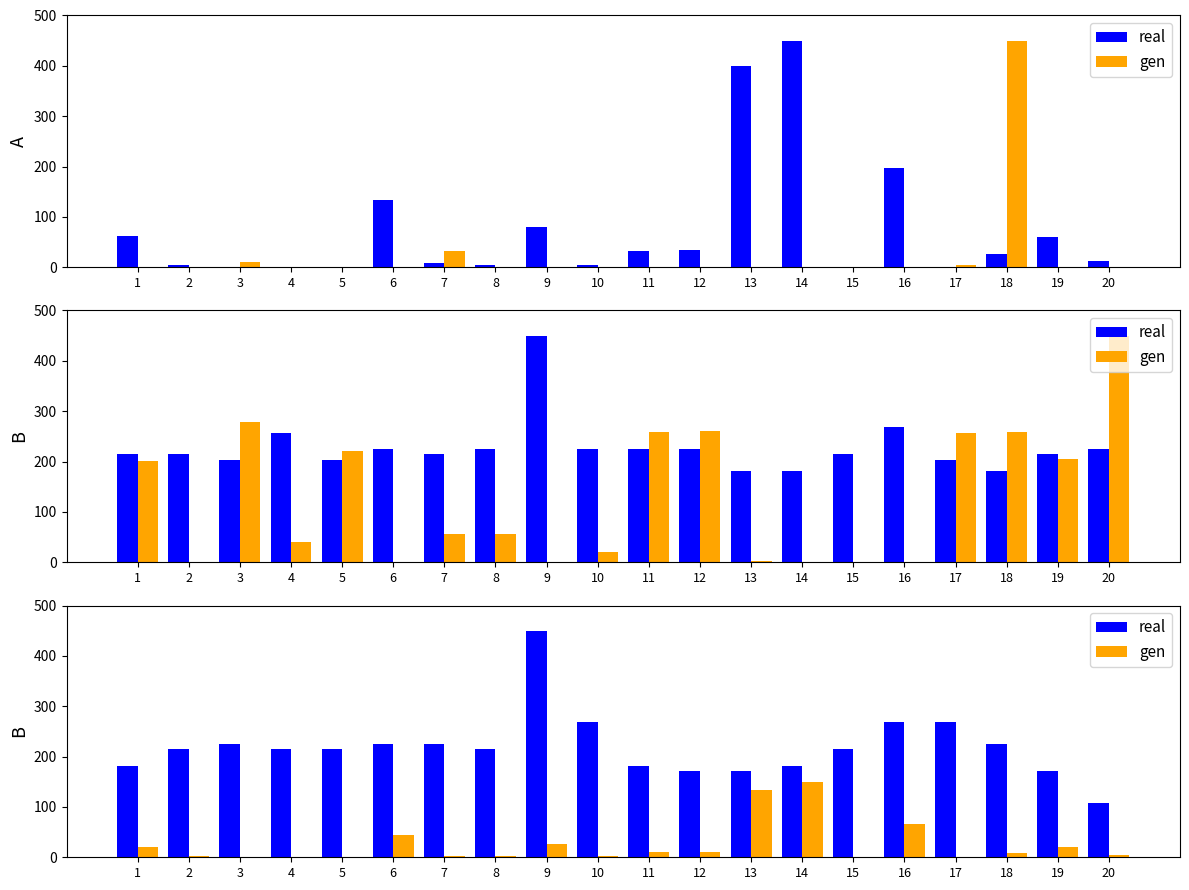

What is the sum of the gen values at 1 and 4?

21.1